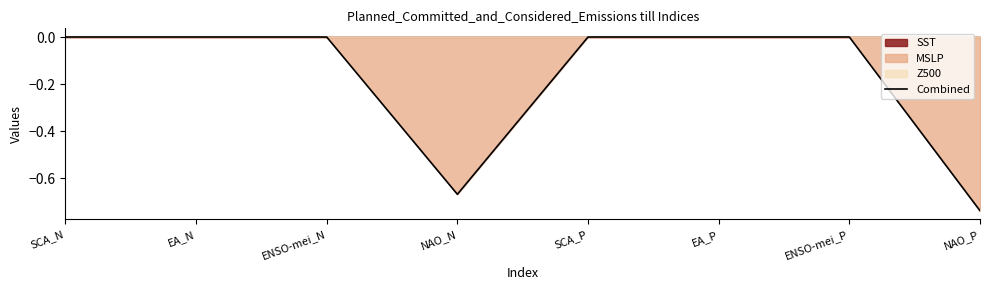

True or false: the data shows 0.0 at SCA_P.

True